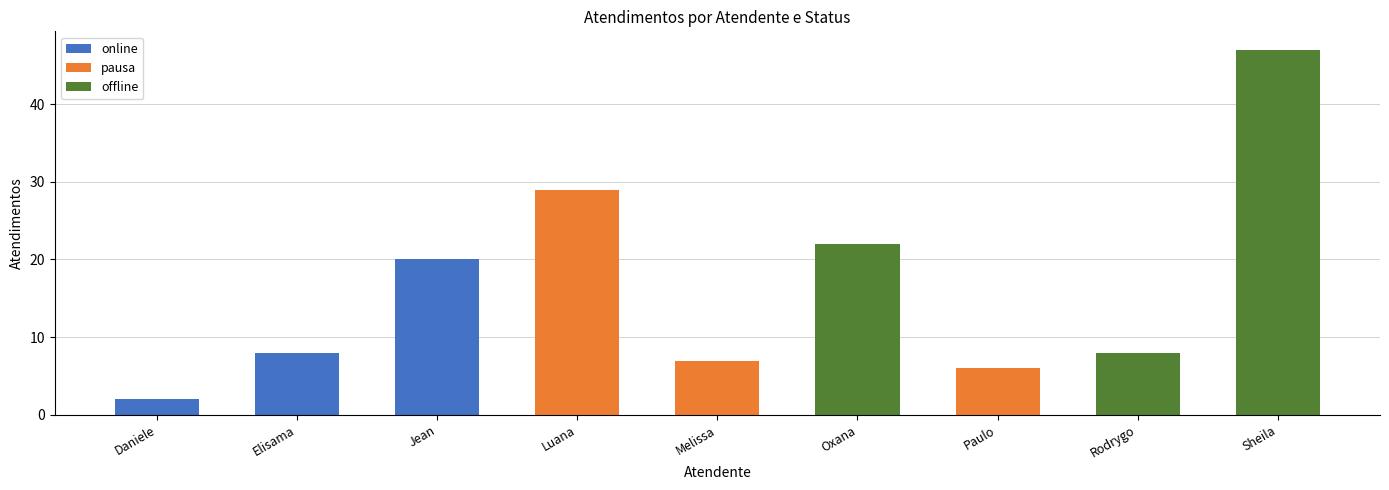

What is the highest value of the online series?

20